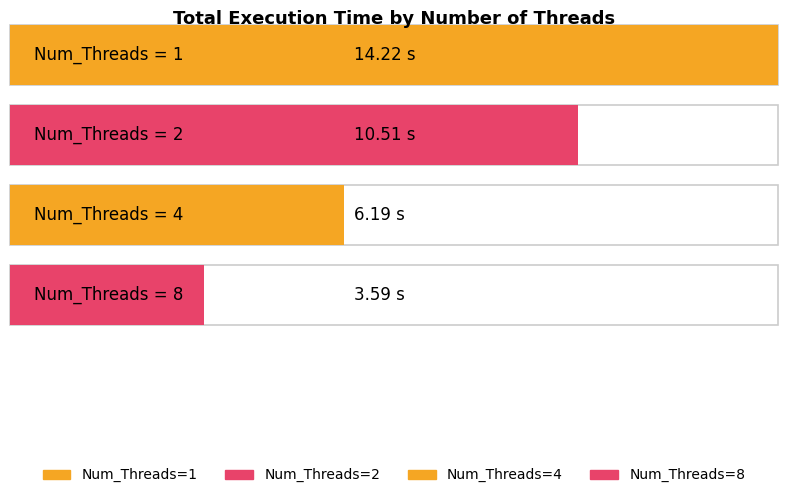

How many values are below 10?

2